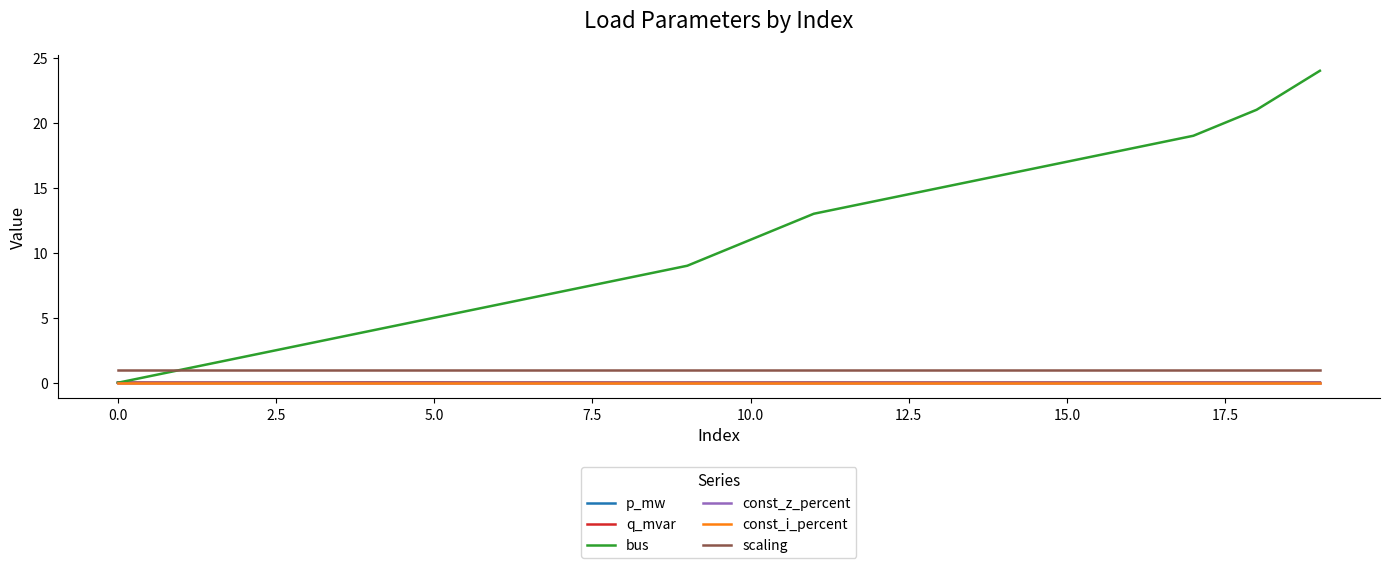

True or false: p_mw and scaling cross at least once.

False